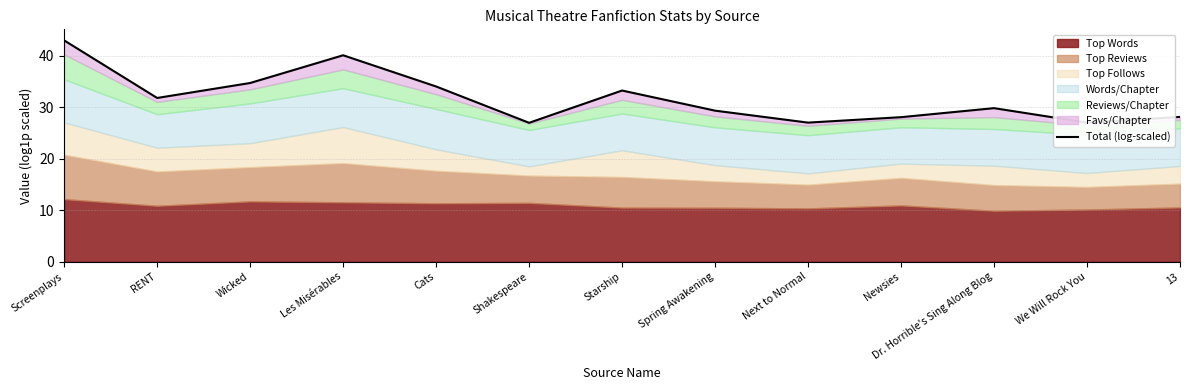

At which category does the chart reach its minimum across all series?

Shakespeare